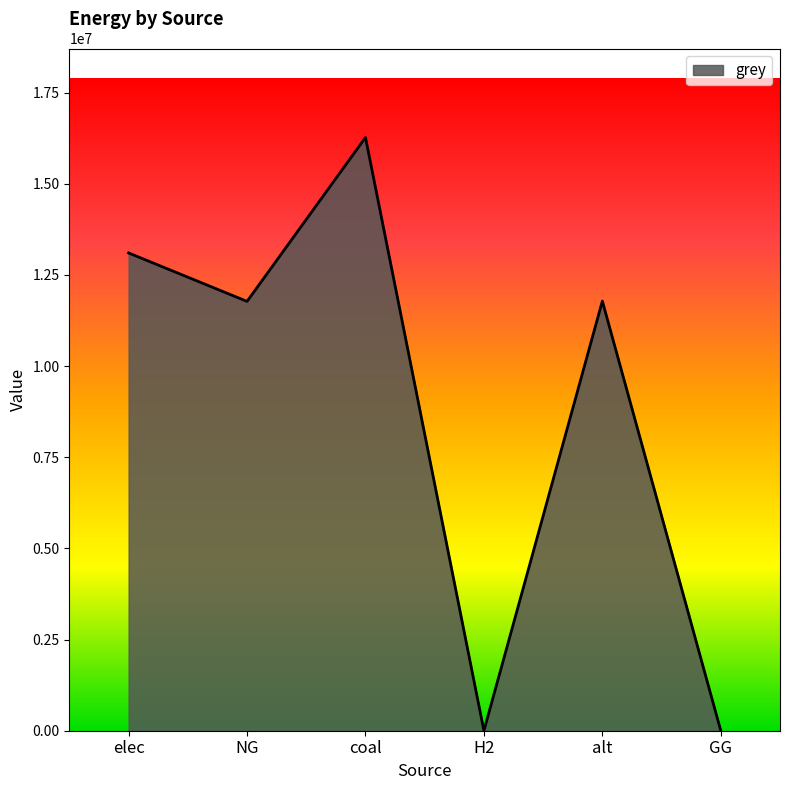

True or false: the data has more than 2 interior local peaks.

False